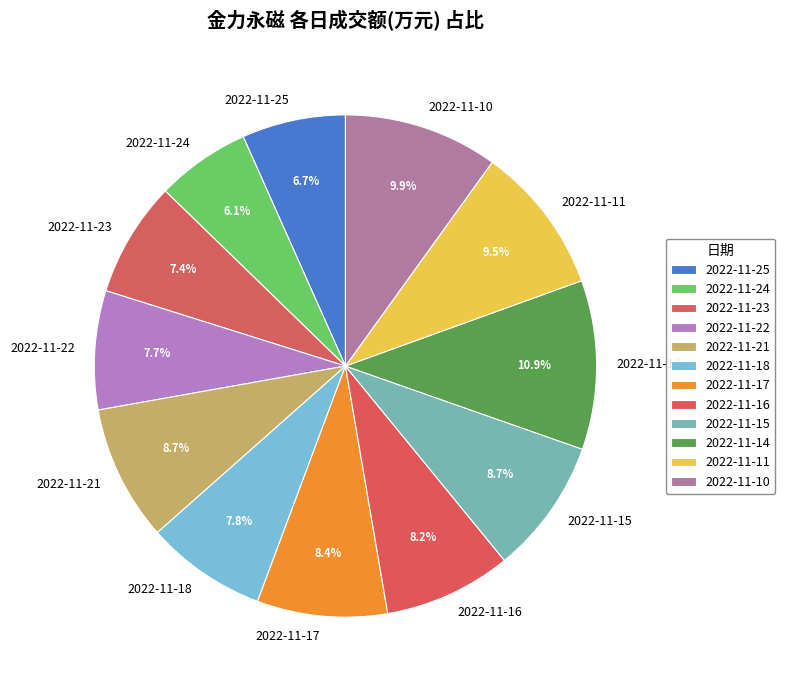

How many segments does this pie chart have?

12